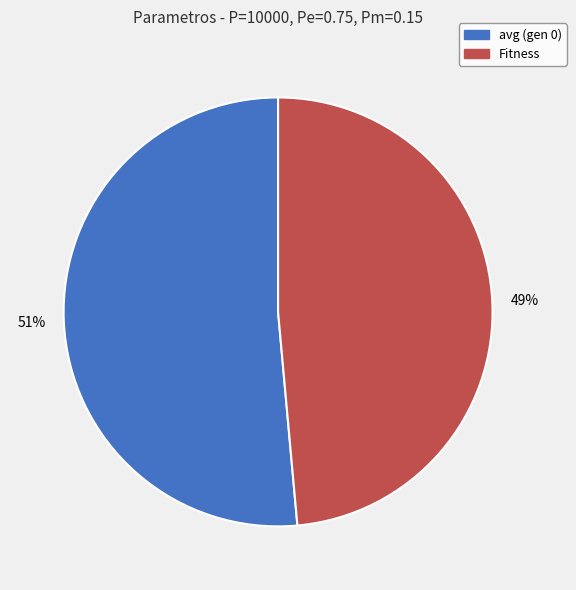

Combined, do Fitness and avg (gen 0) account for over 50%?

Yes